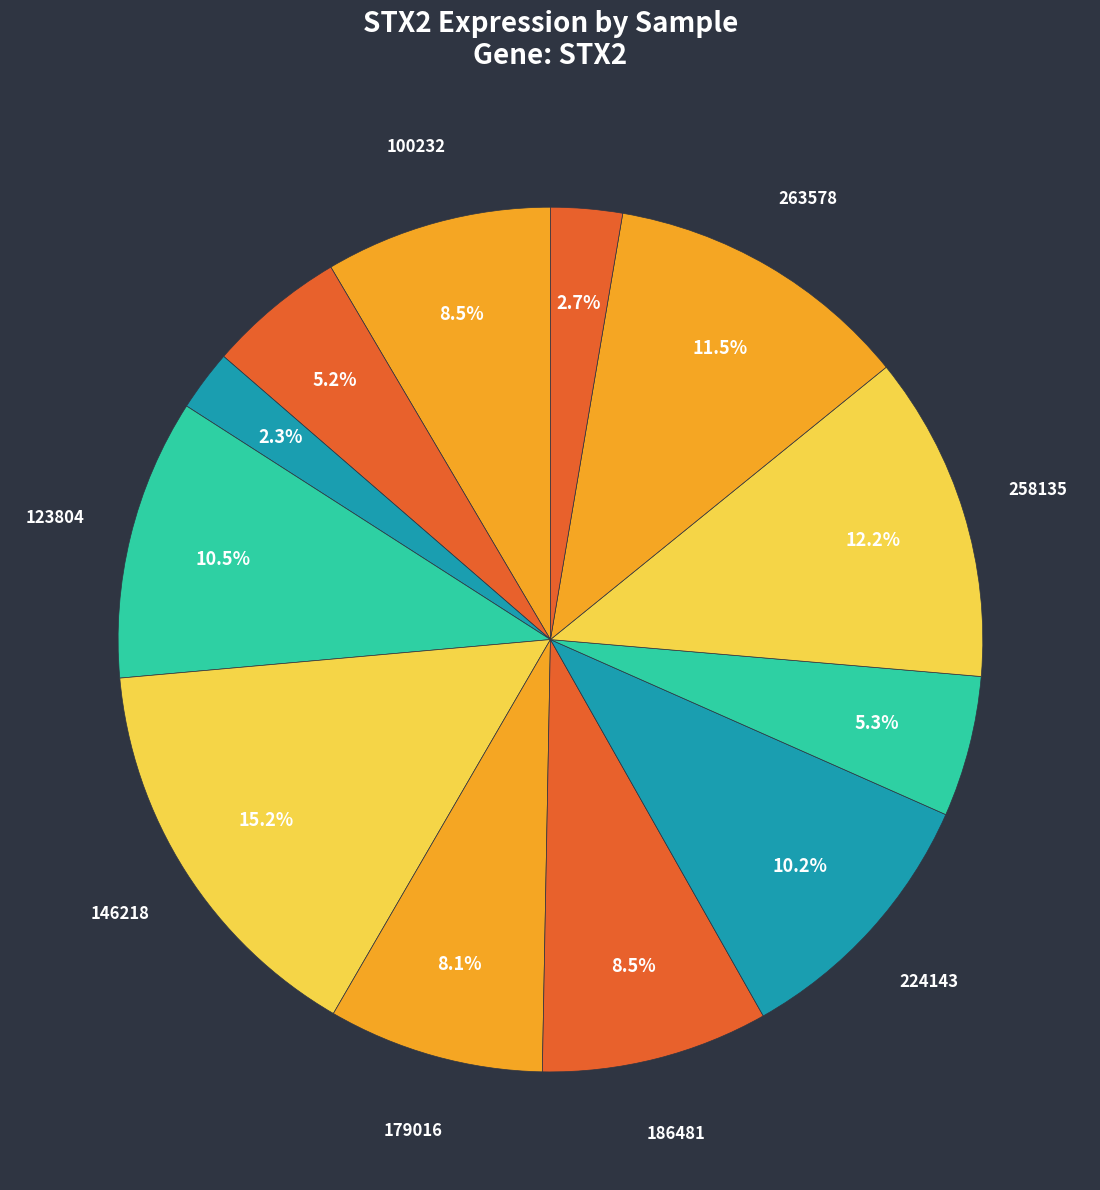

How many slices are in this pie chart?

12